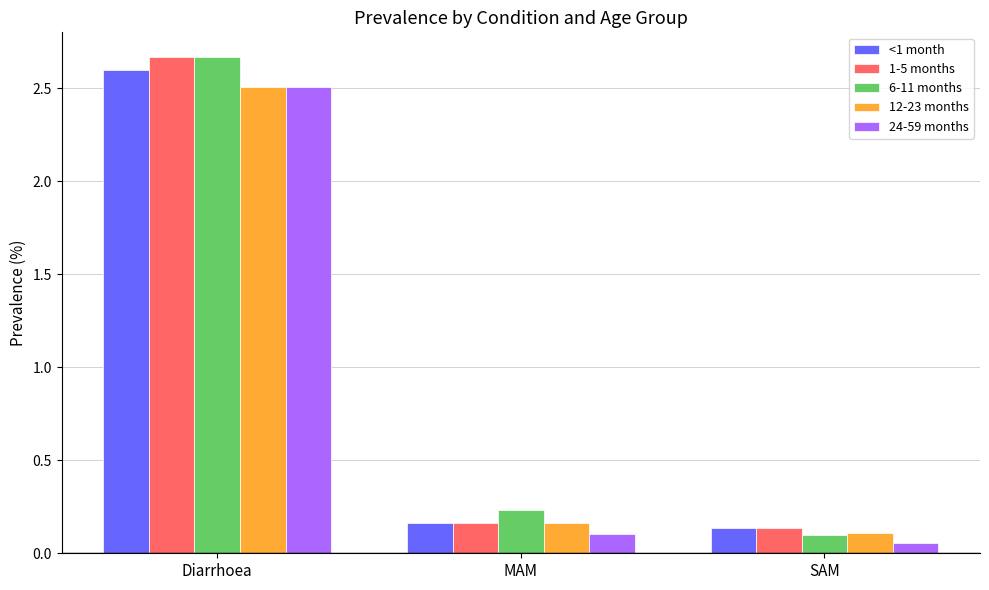

Which category has the highest value in the 6-11 months series?

Diarrhoea